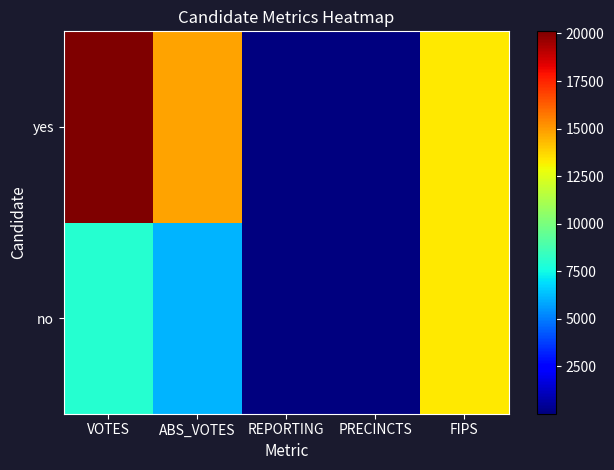

Count the number of categories in the chart.

5